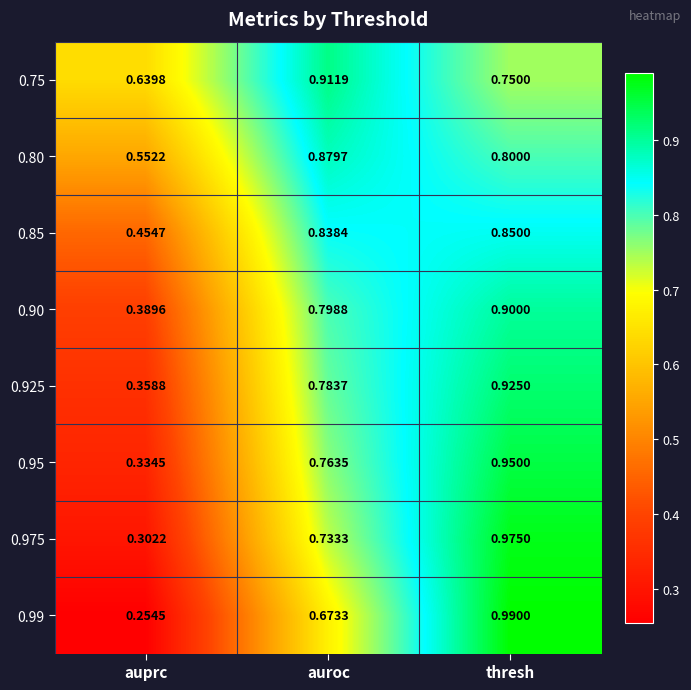

Rank the categories by 0.95 value from highest to lowest.

thresh, auroc, auprc